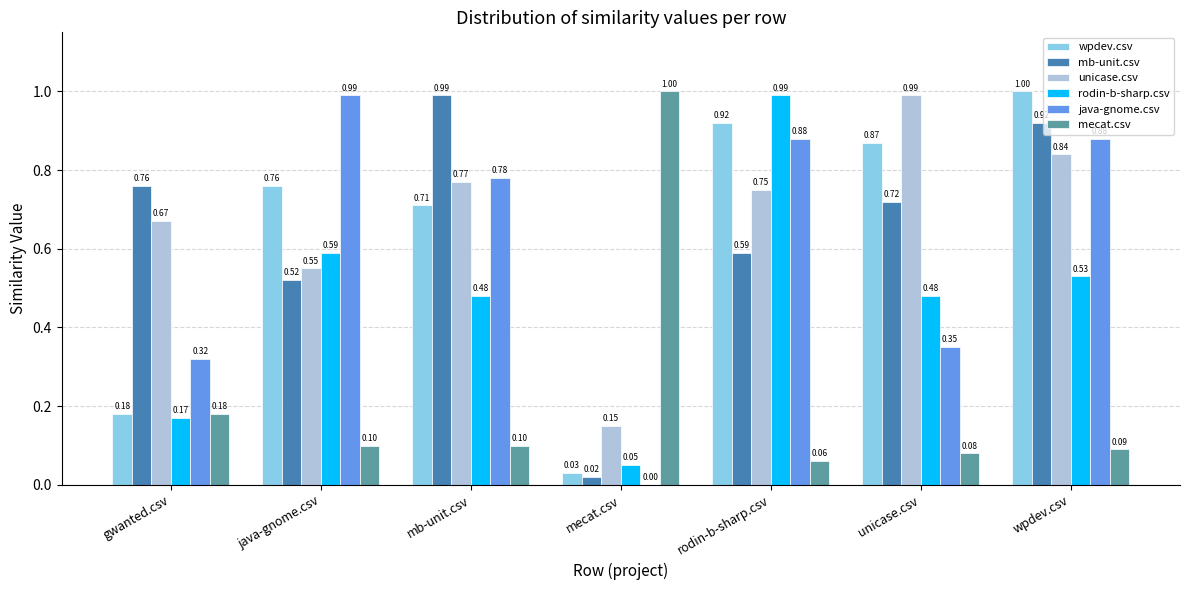

How many positive values does the java-gnome.csv series have?

6